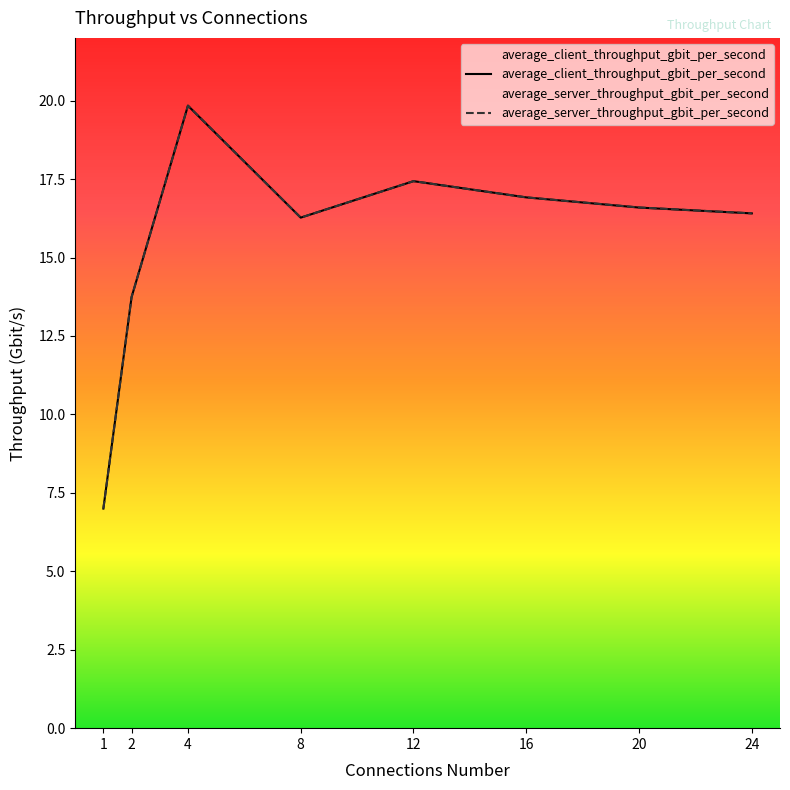

What is the total value across all series at 1?

14.0